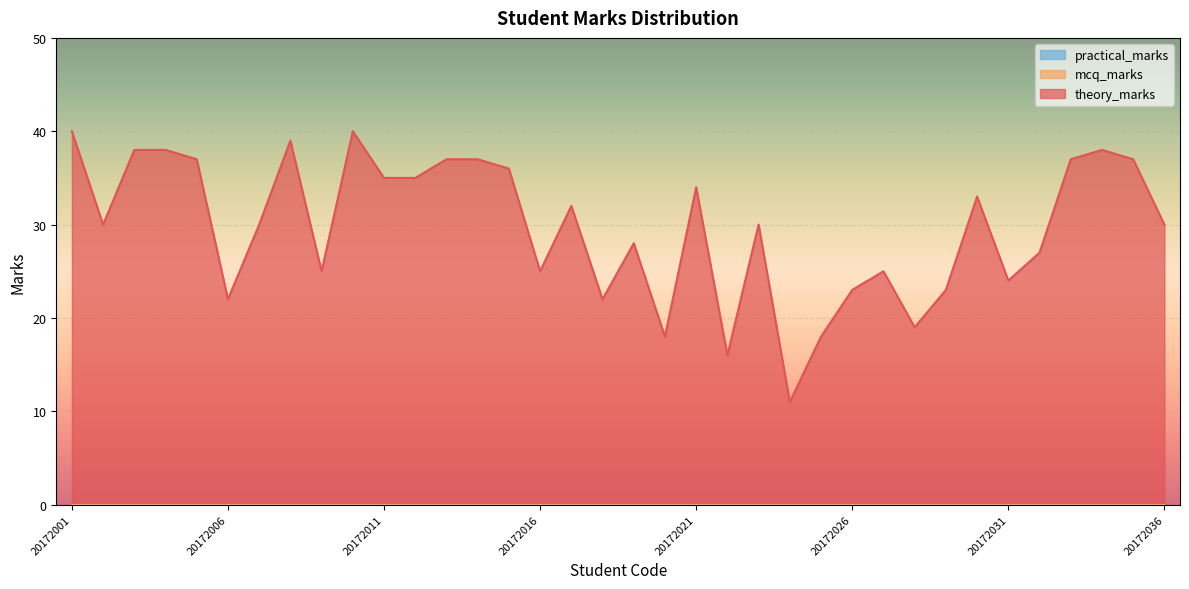

Where is mcq_marks nearest to the value 0?

20172001